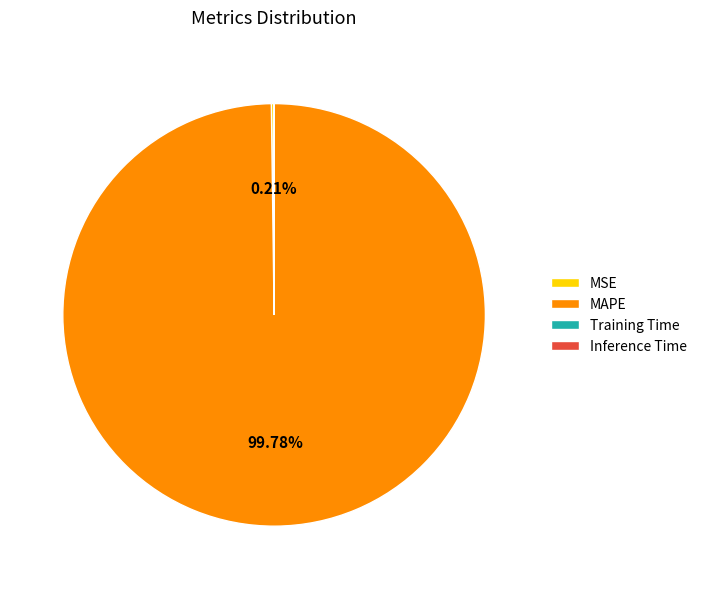

Which slice represents more than half of the pie?

MAPE